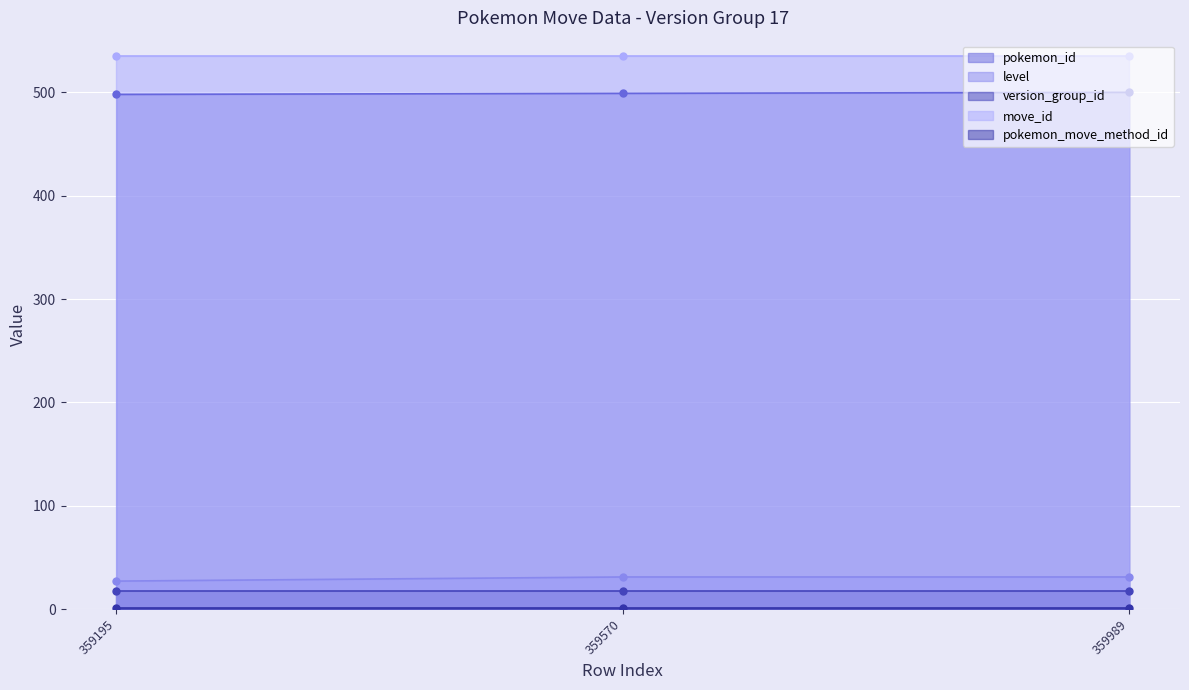

What are all the series names shown in the legend?

pokemon_id, level, version_group_id, move_id, pokemon_move_method_id